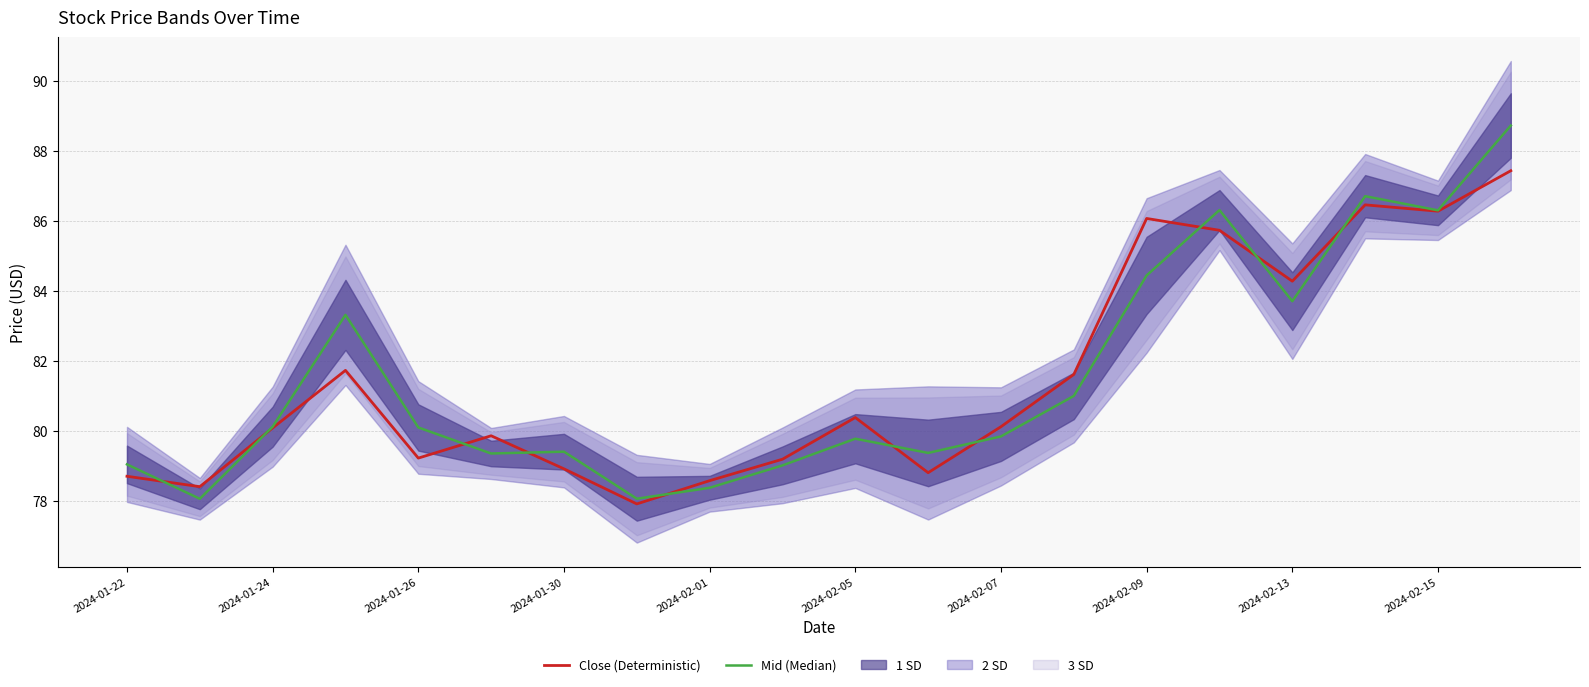

At which category does the chart reach its peak across all series?

19